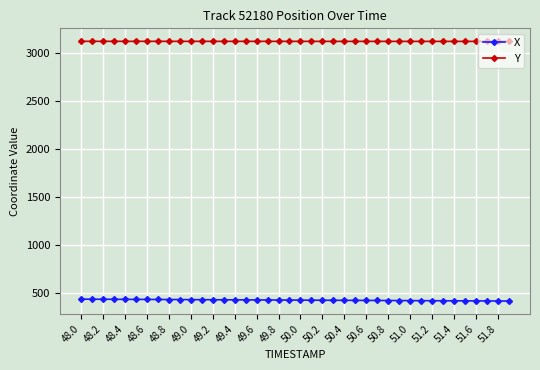

True or false: X and Y cross at least once.

False